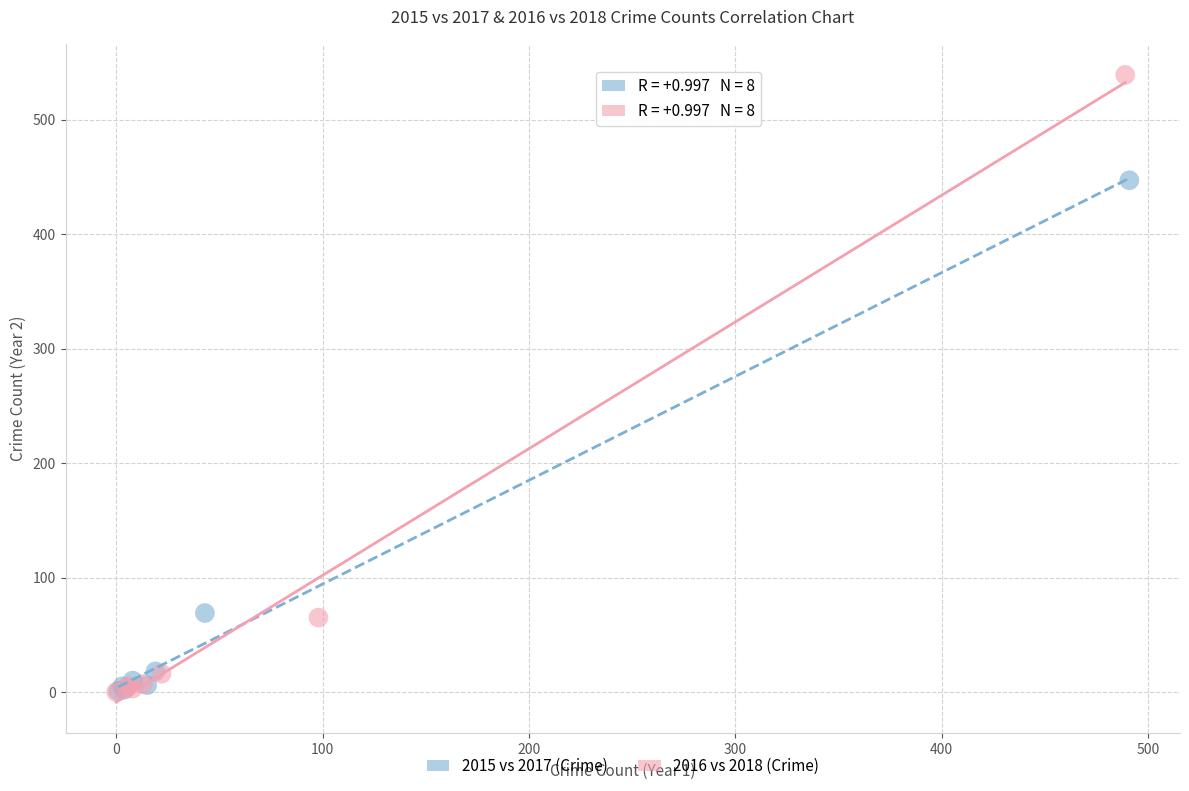

Which series contains the highest Y value?

2016 vs 2018 (Crime)